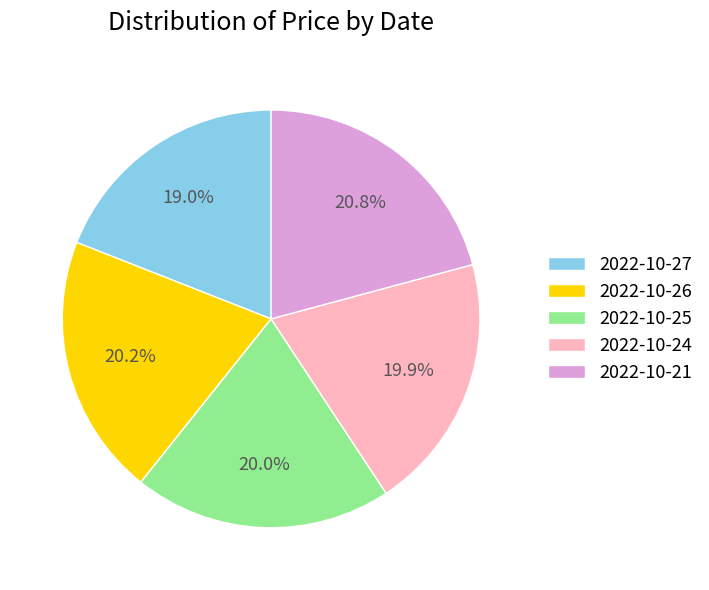

What percentage is the 2022-10-26 slice, to the nearest percent?

20%